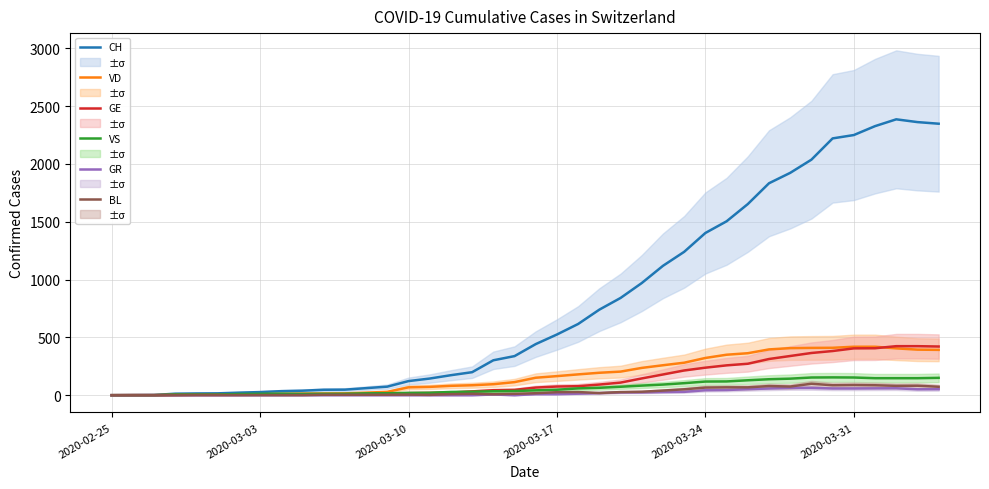

At how many categories does at least one series exceed 2113?

6